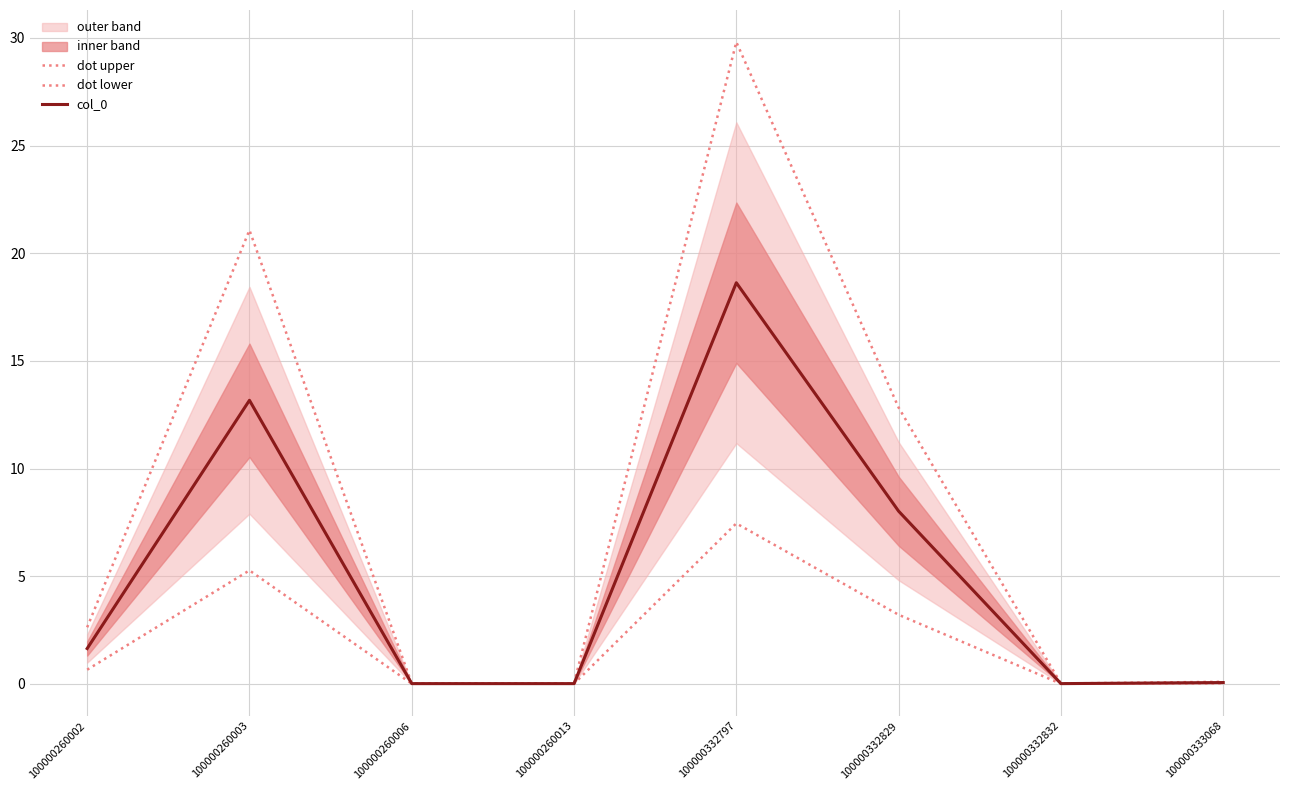

What is the approximate value of col_0 at 100000333068?

0.1